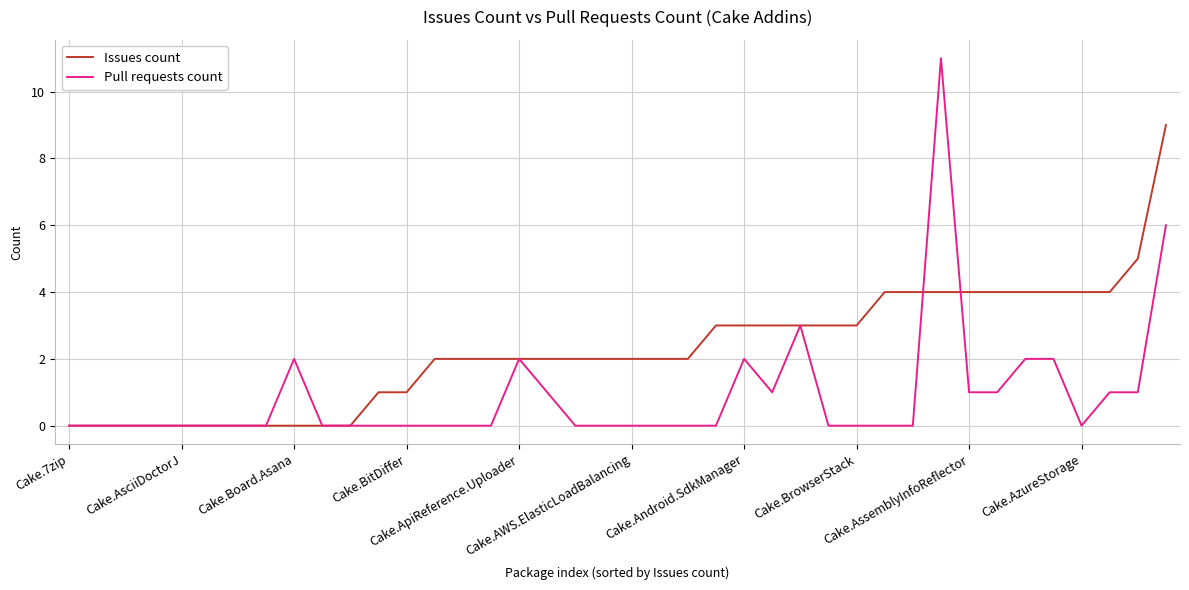

Which series has the largest total across all categories?

Issues count